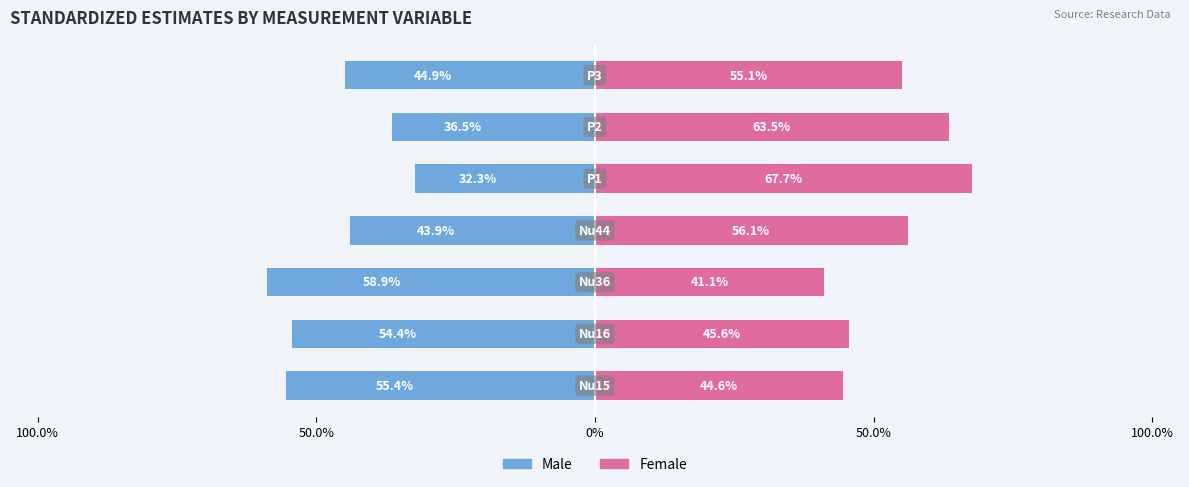

Between 50.0% and 100.0%, which is larger?

100.0%